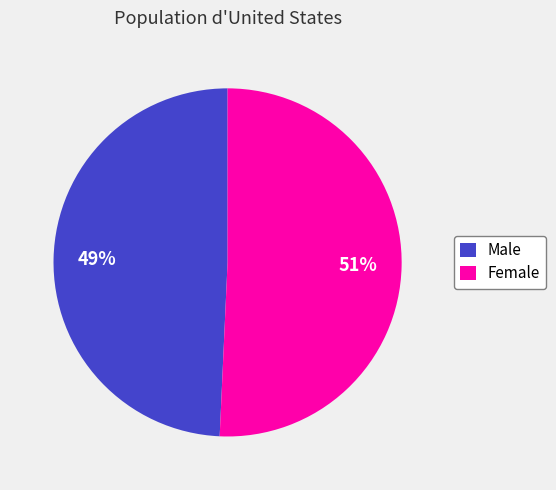

Does Male account for over 50% of the chart?

No